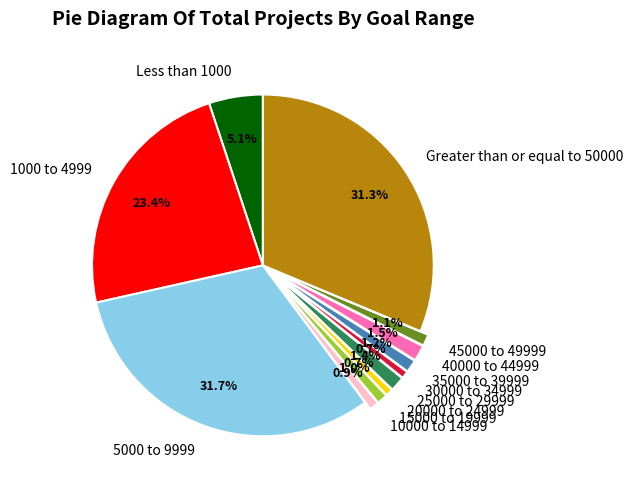

Combined, what portion of the pie is 15000 to 19999 and 1000 to 4999?

24.4%